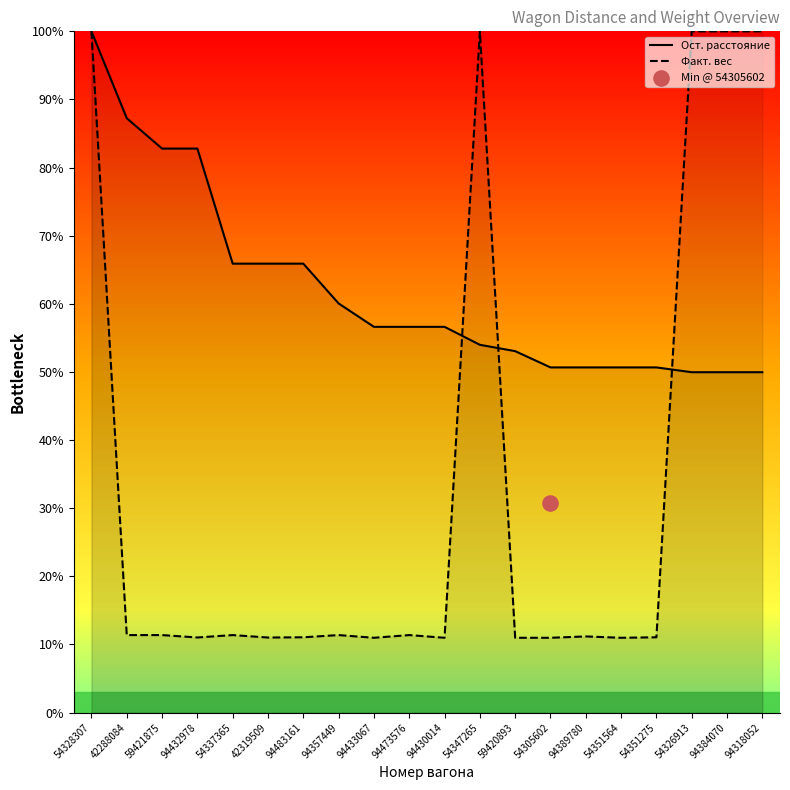

At how many categories does at least one series exceed 66?

8